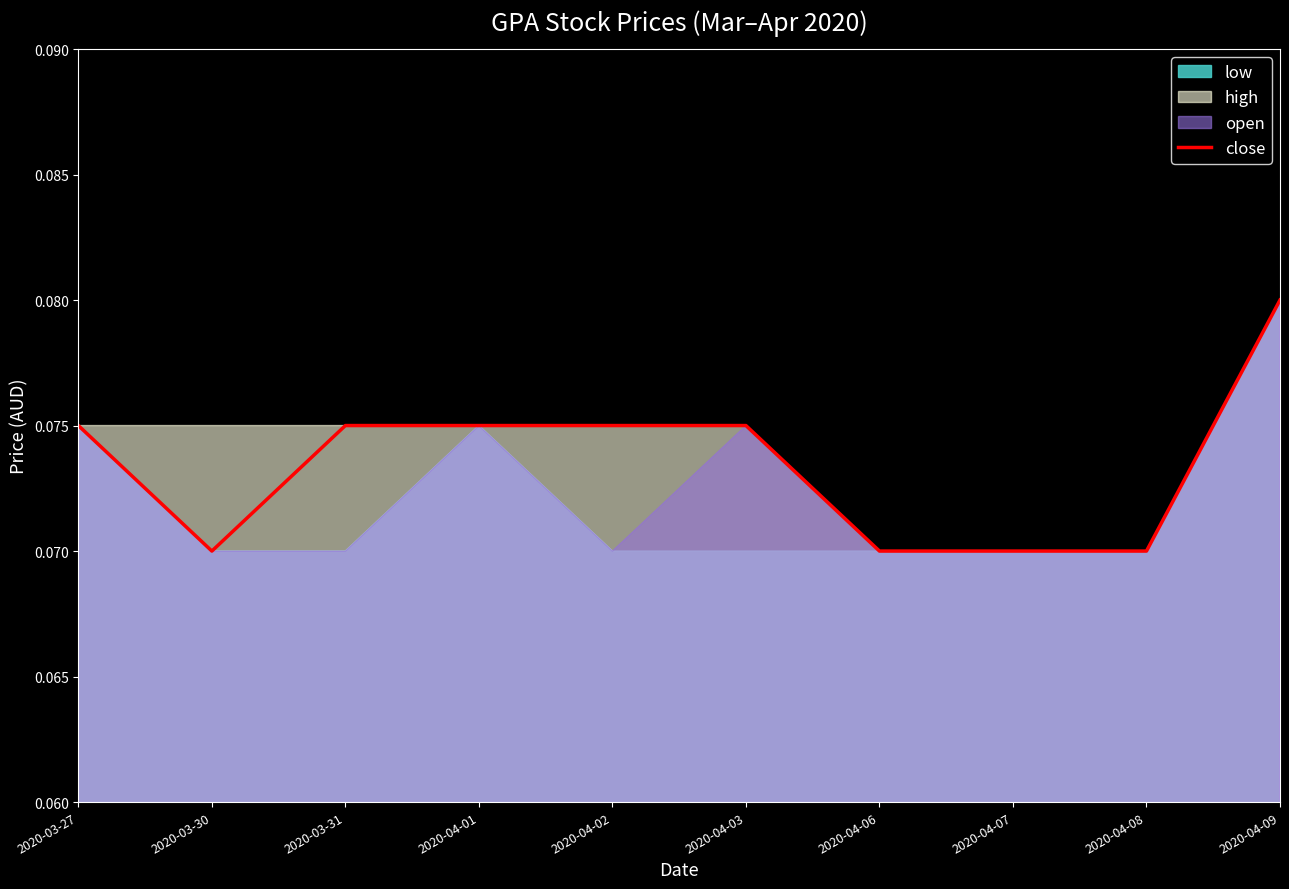

What is the maximum value shown in the chart?

0.1